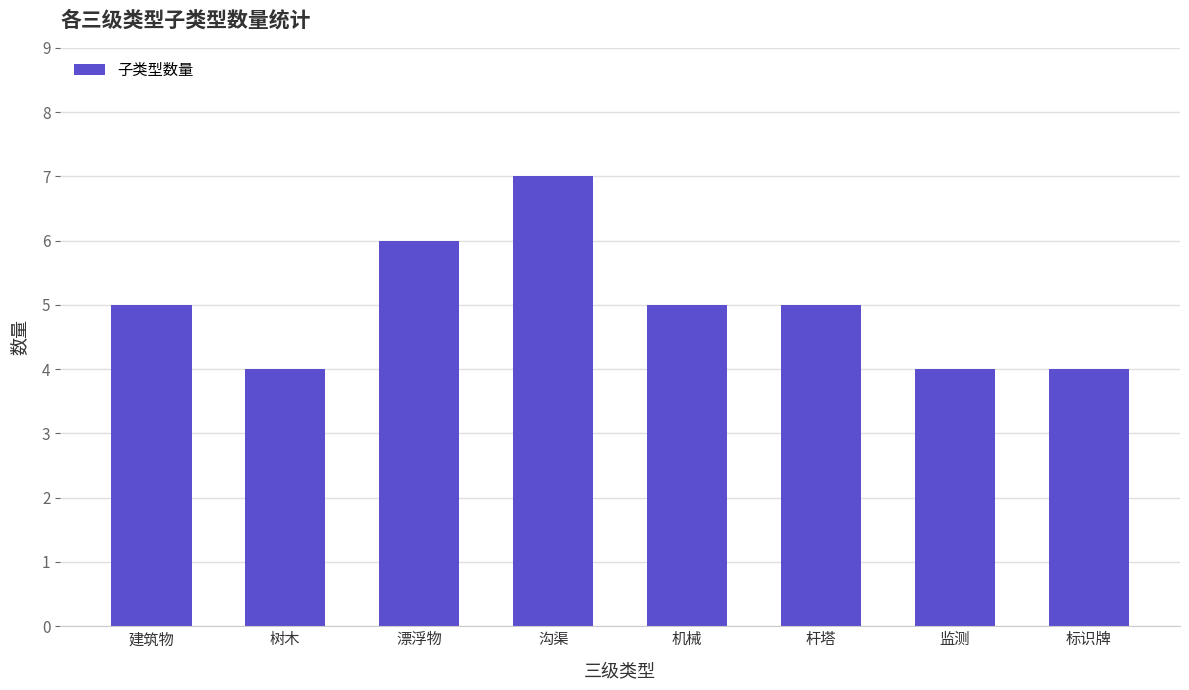

Which has a higher value, 监测 or 建筑物?

建筑物